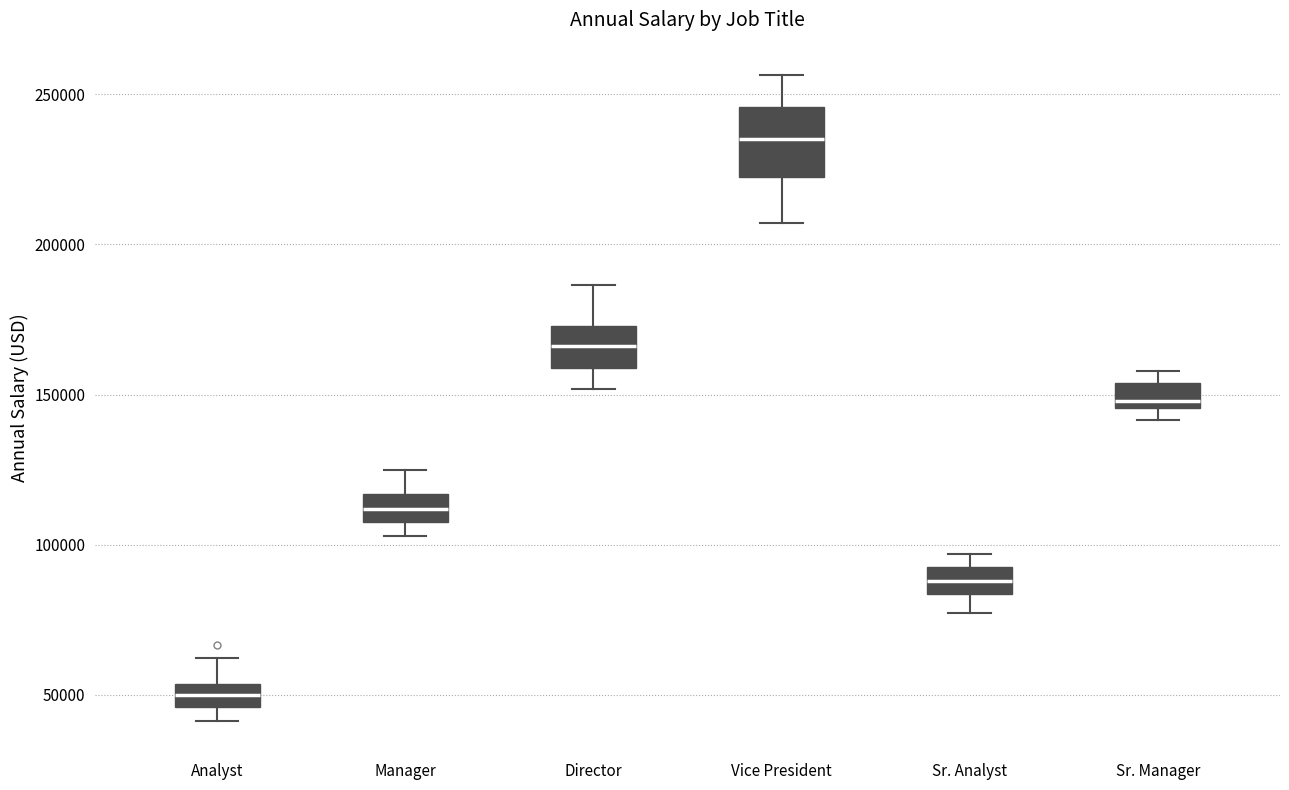

Where does the lower whisker of the box for Director end on the y-axis? The values are not printed on the chart, so give them approximately, as read against the axis.

150000